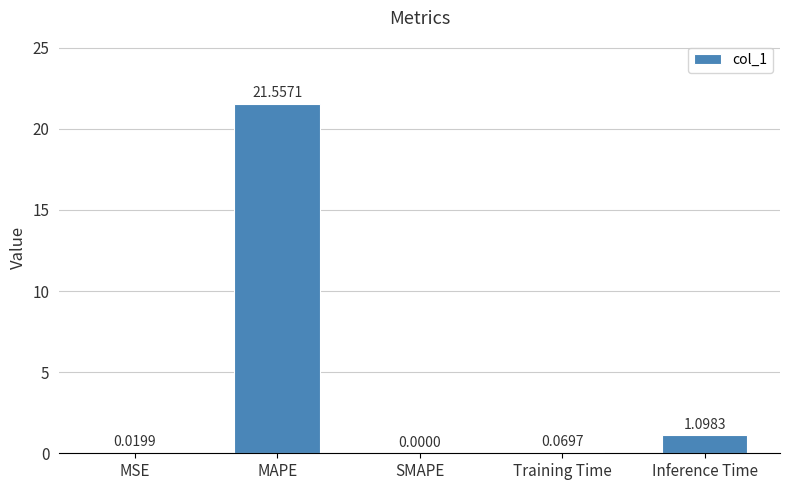

Where is the data nearest to the value 10?

Inference Time